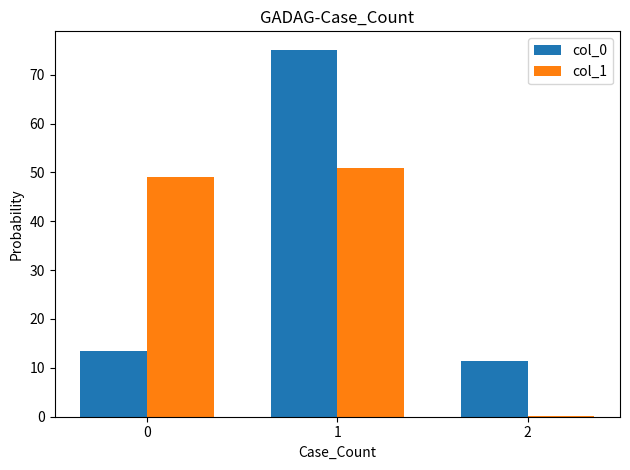

Are the bars horizontal?

No